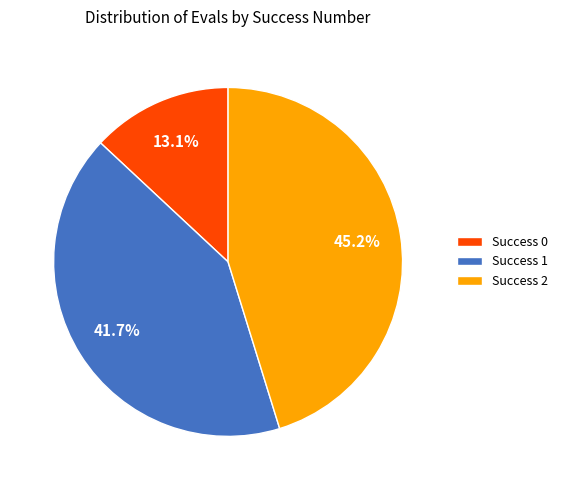

Rank the categories by value from highest to lowest.

Success 2, Success 1, Success 0